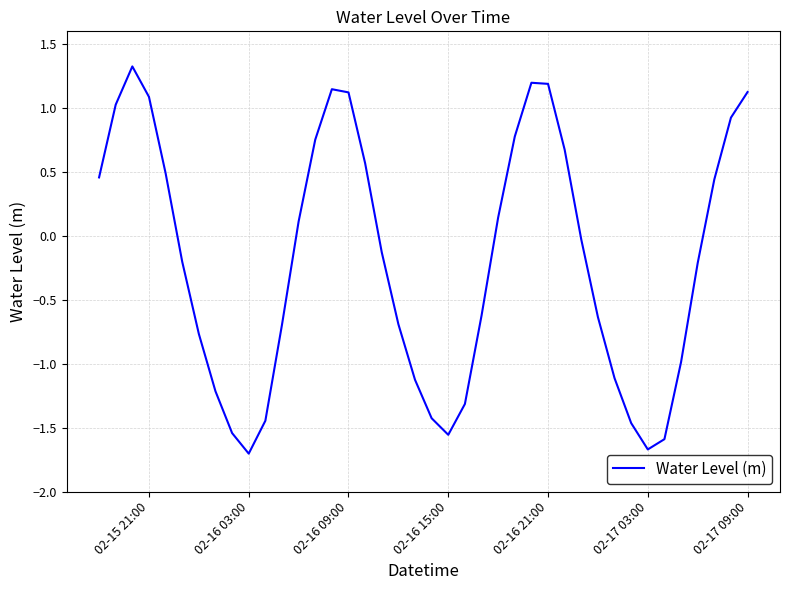

Is this an area chart (filled region under the line)?

No